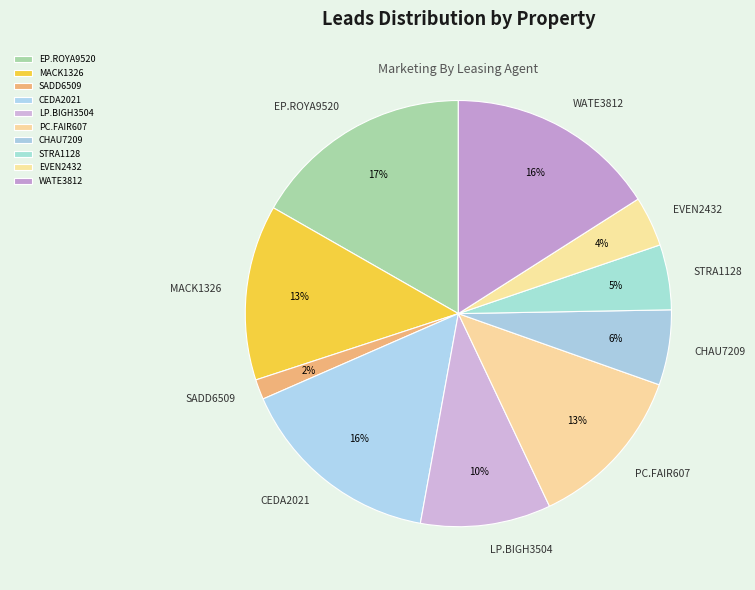

Between CHAU7209 and SADD6509, which is larger?

CHAU7209